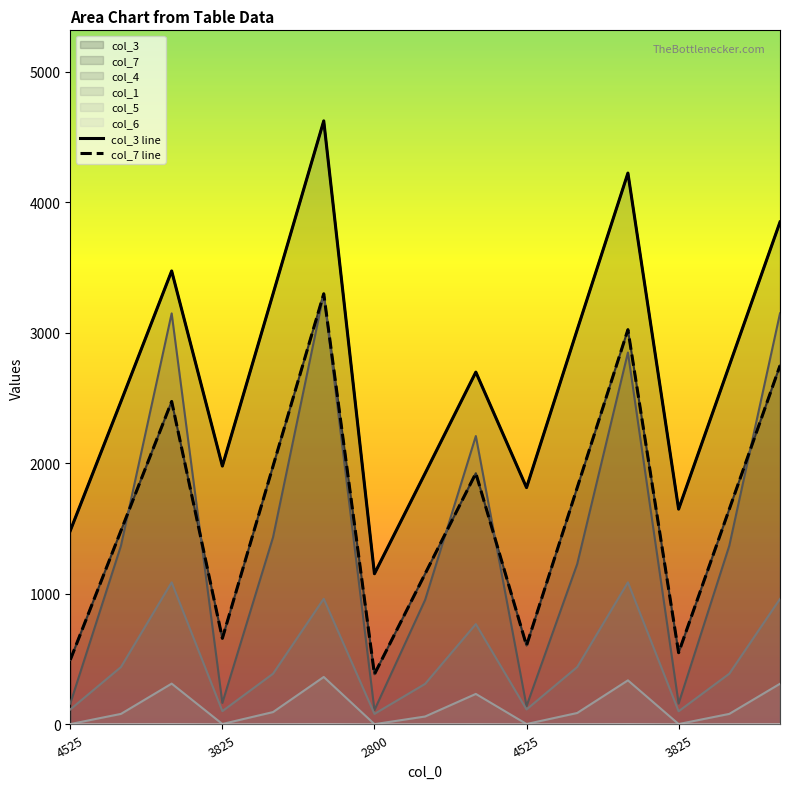

True or false: col_3 line has more than 0 interior local peaks.

True